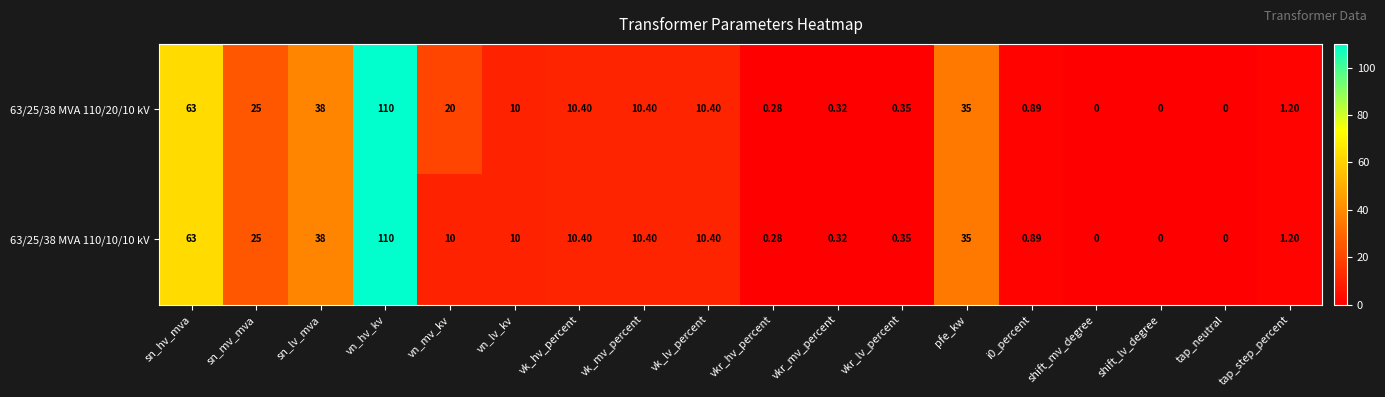

Which series has the largest total across all categories?

63/25/38 MVA 110/20/10 kV